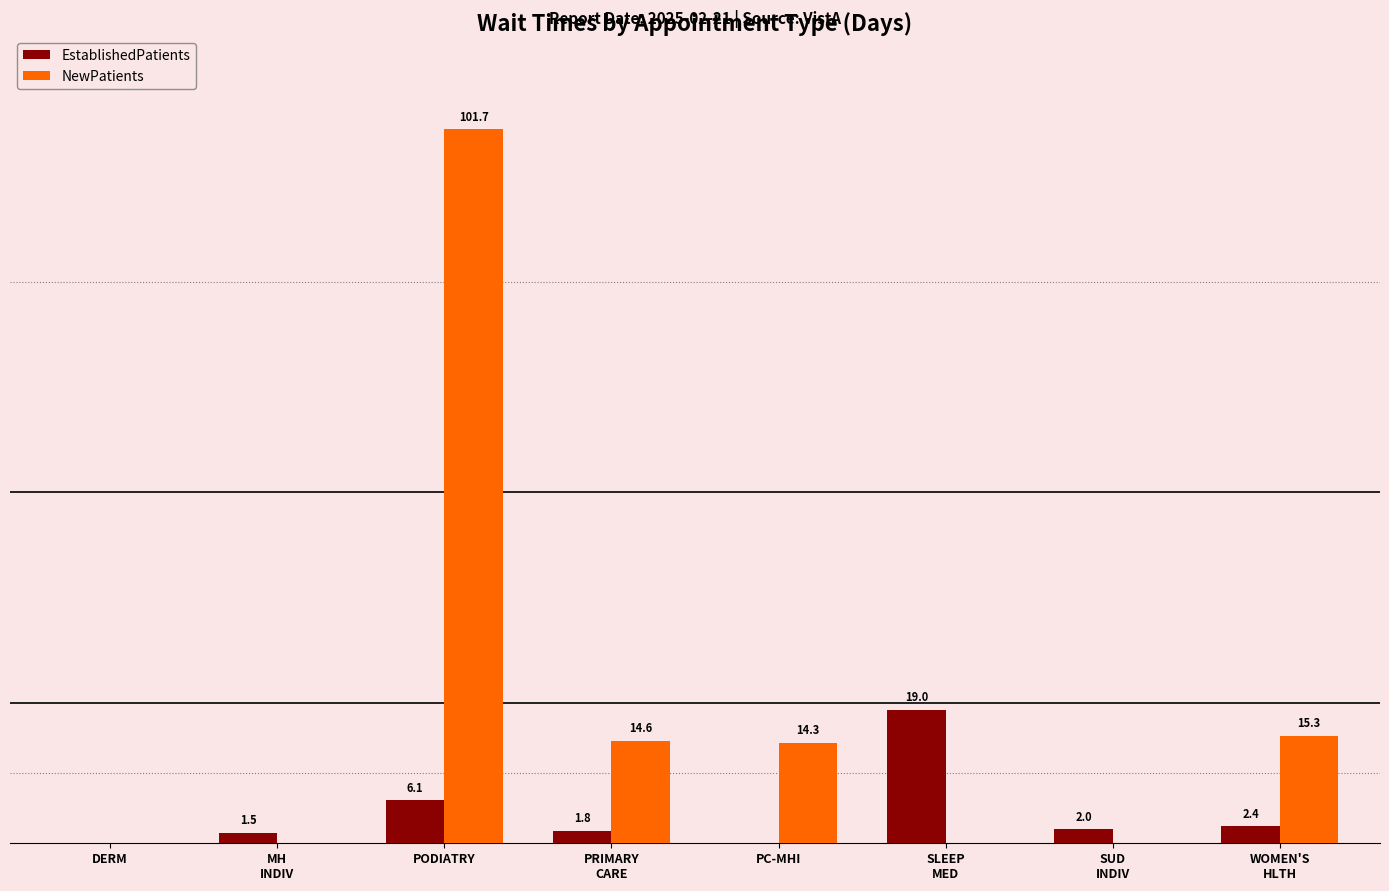

At which label is EstablishedPatients closest to 9?

PODIATRY